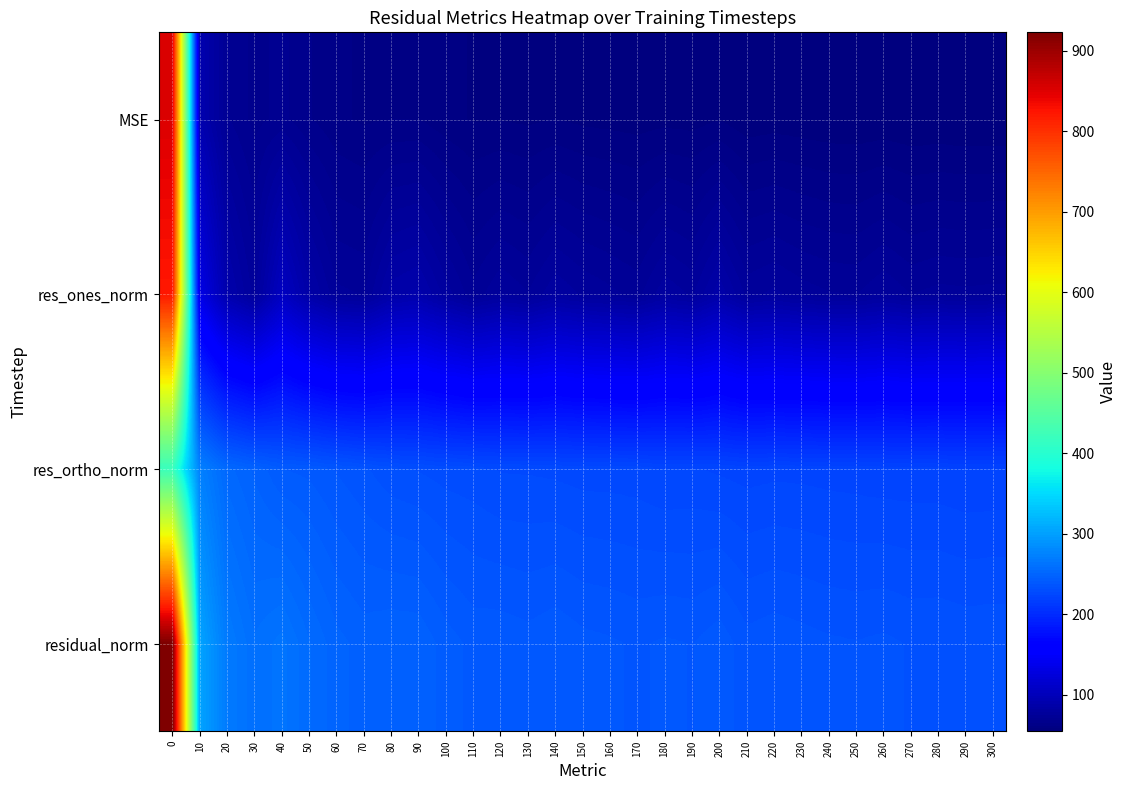

Reading left to right, what are all the values shown in this chart?

MSE: 0=851.7	10=91.9	20=71.9	30=66.9	40=69.1	50=65.0	60=62.1	70=60.7	80=61.3	90=61.2	100=59.0	110=57.6	120=57.7	130=57.2	140=57.9	150=57.0	160=56.7	170=56.3	180=56.8	190=56.4	200=57.6	210=55.5	220=56.0	230=55.6	240=55.2	250=55.0	260=55.3	270=54.8	280=54.9	290=54.5	300=54.7
res_ones_norm: 0=822.0	10=131.9	20=90.0	30=76.8	40=105.1	50=85.9	60=75.7	70=74.7	80=86.9	90=89.6	100=80.0	110=72.7	120=77.9	130=75.1	140=81.0	150=77.7	160=75.8	170=73.7	180=80.7	190=77.7	200=87.6	210=77.2	220=79.1	230=76.6	240=75.1	250=74.7	260=77.9	270=74.8	280=76.0	290=75.8	300=76.1
res_ortho_norm: 0=419.5	10=273.0	20=252.6	30=247.0	40=241.0	50=240.1	60=237.3	70=234.9	80=231.8	90=230.6	100=229.3	110=228.7	120=227.1	130=227.1	140=226.6	150=225.9	160=225.8	170=225.5	180=224.1	190=224.5	200=223.4	210=222.6	220=223.1	230=223.0	240=222.6	250=222.3	260=221.8	270=221.7	280=221.6	290=220.9	300=221.1
residual_norm: 0=922.9	10=303.2	20=268.2	30=258.7	40=262.9	50=255.0	60=249.1	70=246.5	80=247.6	90=247.4	100=242.8	110=240.0	120=240.2	130=239.2	140=240.6	150=238.8	160=238.2	170=237.3	180=238.2	190=237.6	200=240.0	210=235.6	220=236.7	230=235.8	240=234.9	250=234.5	260=235.1	270=234.0	280=234.3	290=233.6	300=233.8